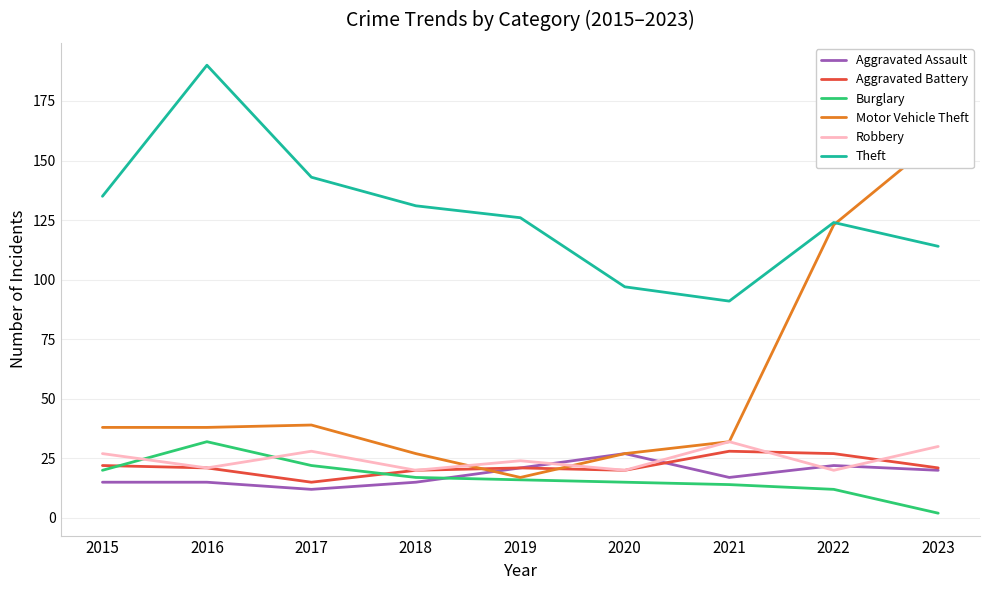

What is the value of the Robbery point at the 5th from the left?

24